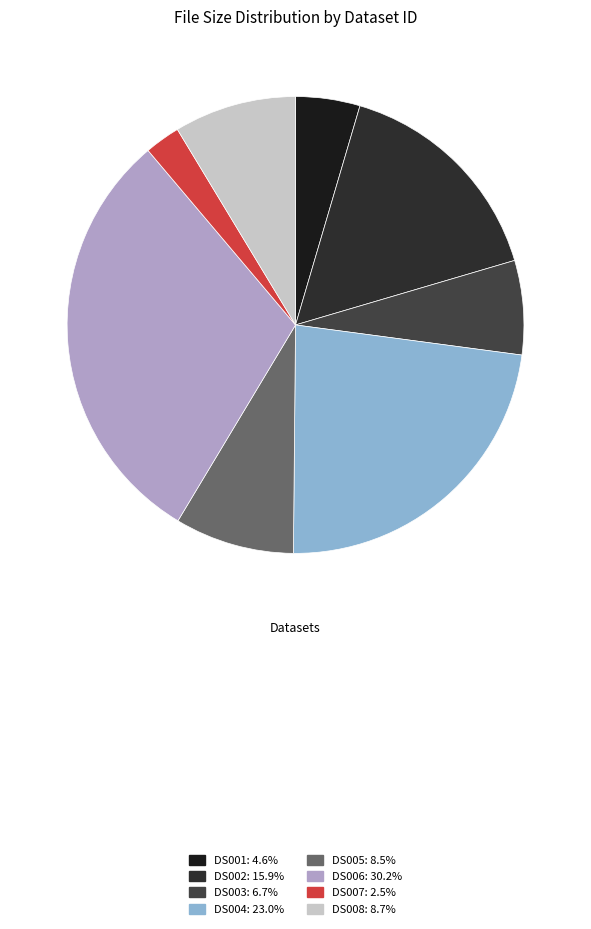

True or false: DS003 accounts for 7% of the total.

True